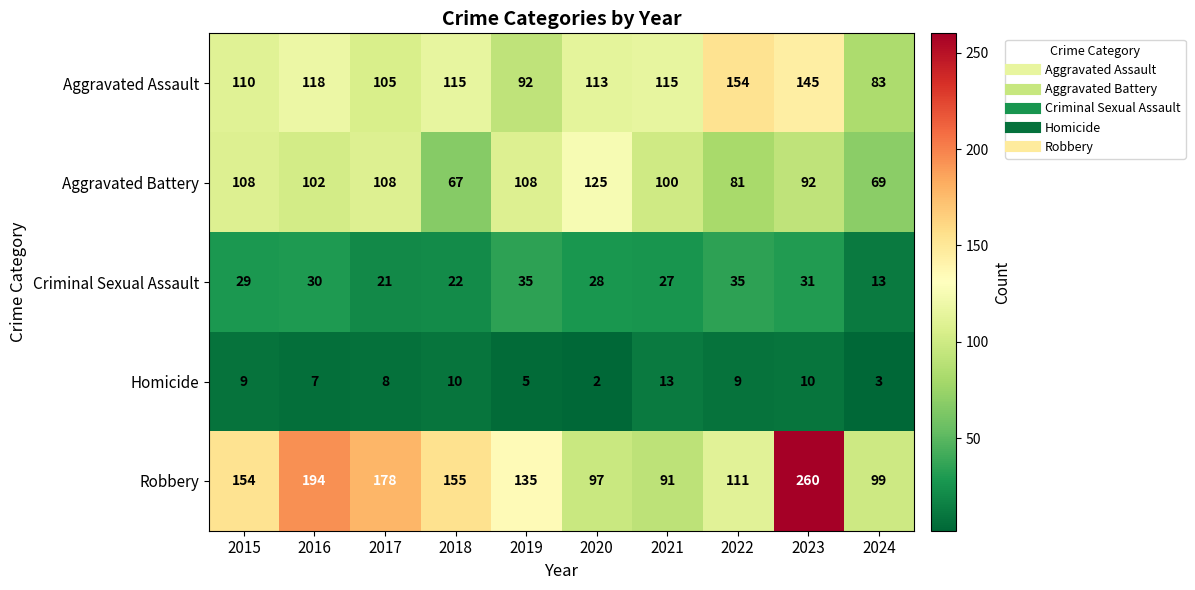

What is the maximum value shown in the chart?

260